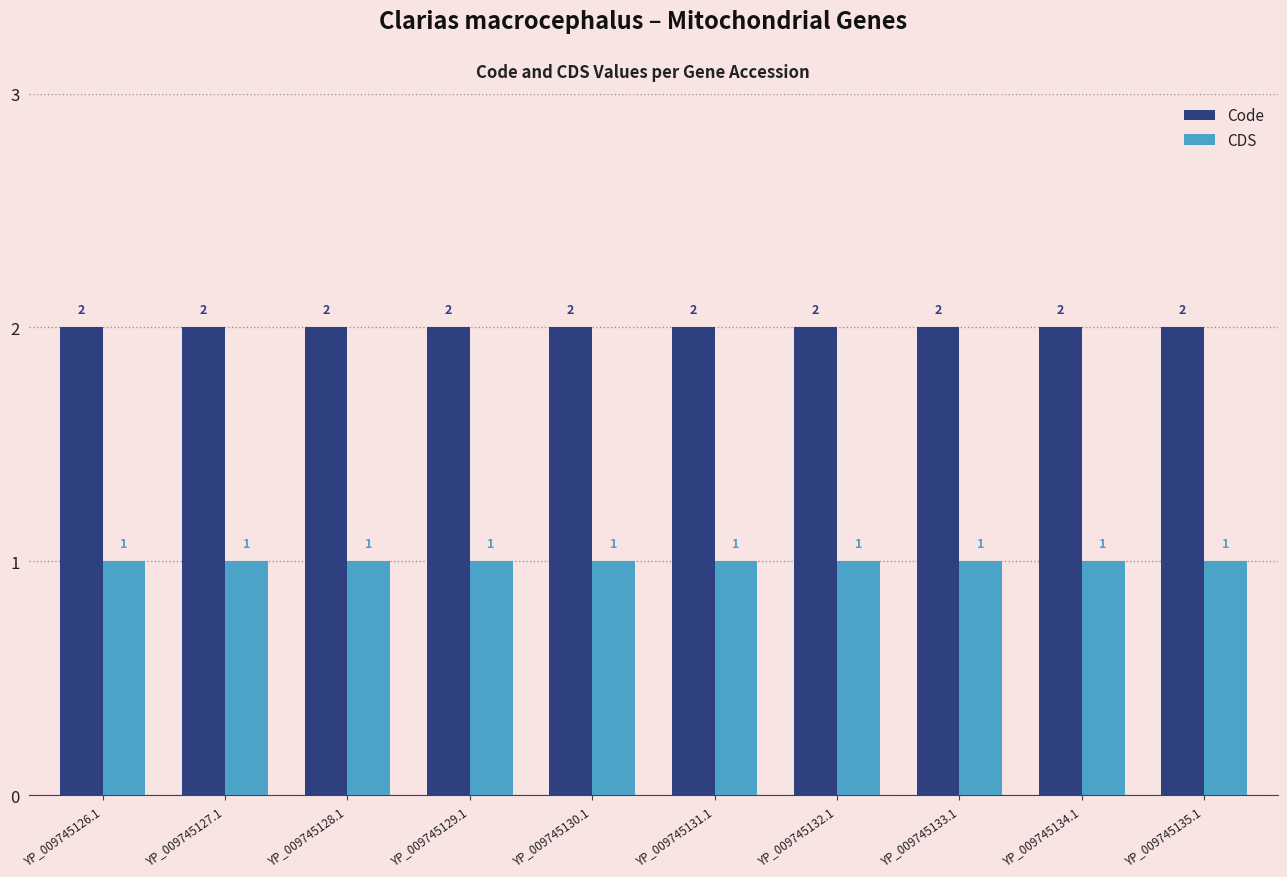

Is it true that Code equals 2 at YP_009745127.1?

True